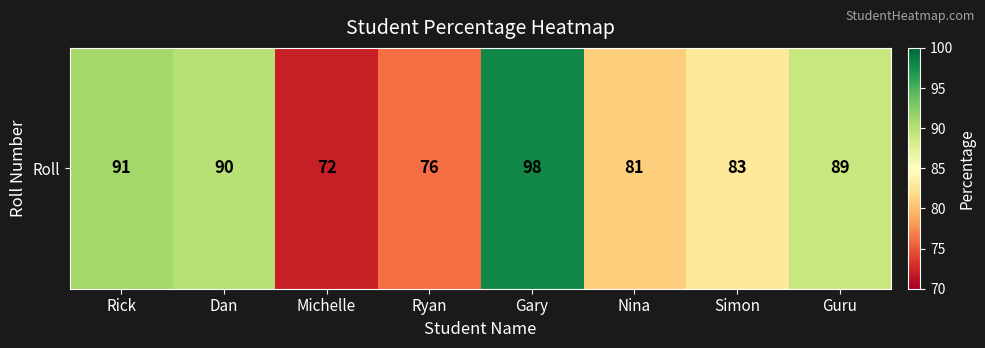

Rank the categories by value from highest to lowest.

Gary, Rick, Dan, Guru, Simon, Nina, Ryan, Michelle